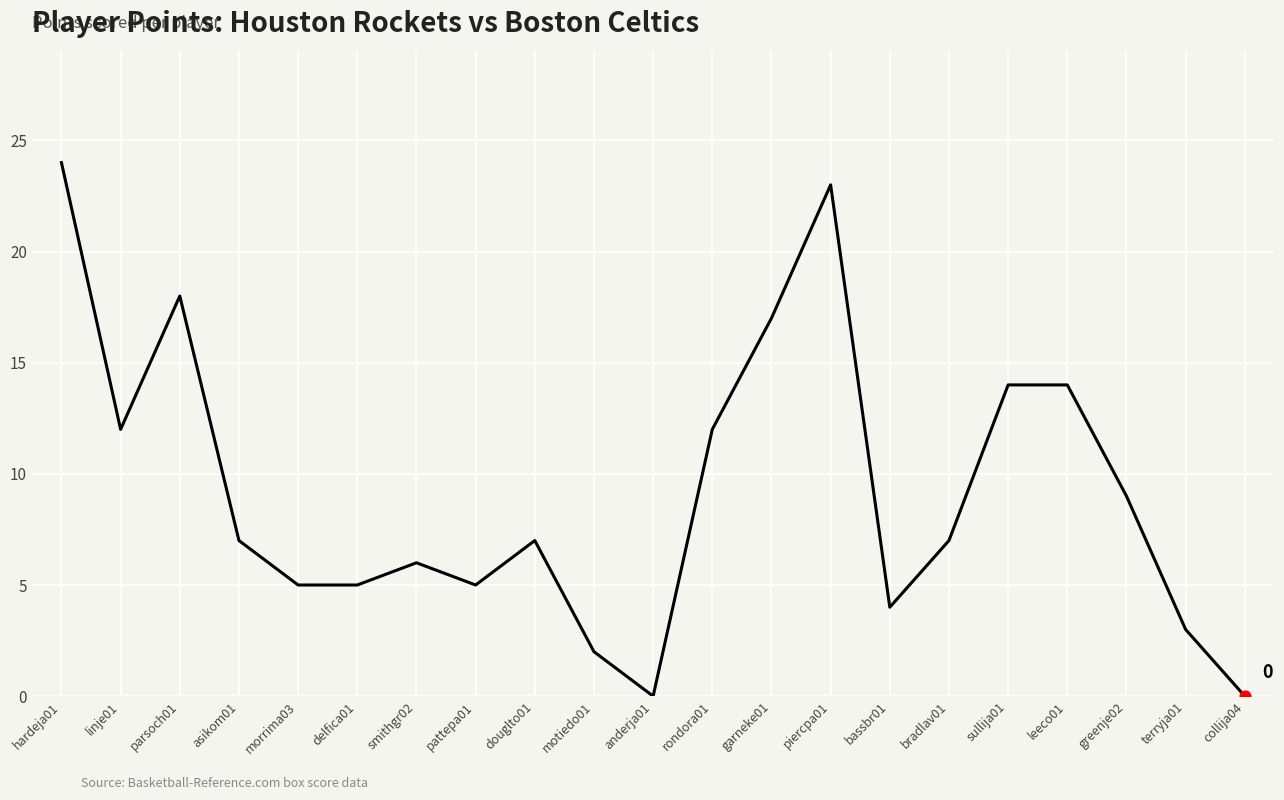

What is the change in value from sullija01 to terryja01?

-11